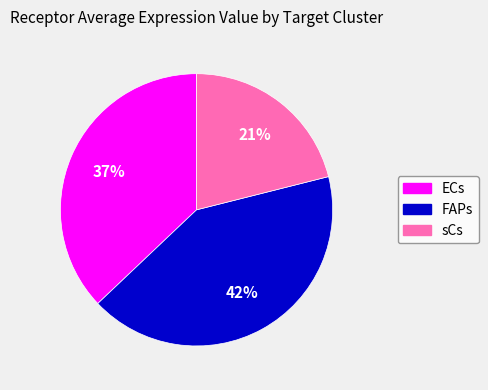

Is there a majority slice in this chart?

No